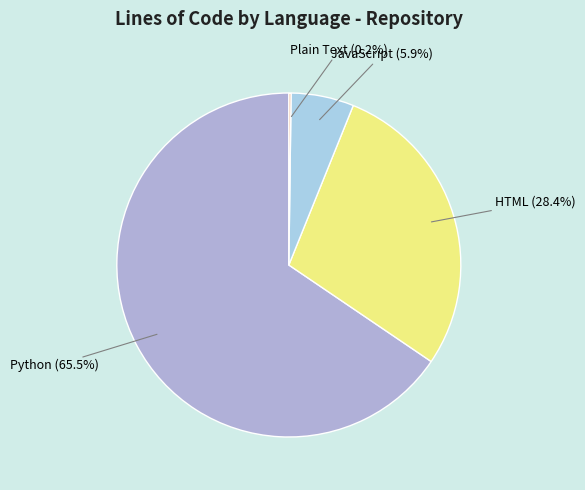

Does Python account for over 50% of the chart?

Yes